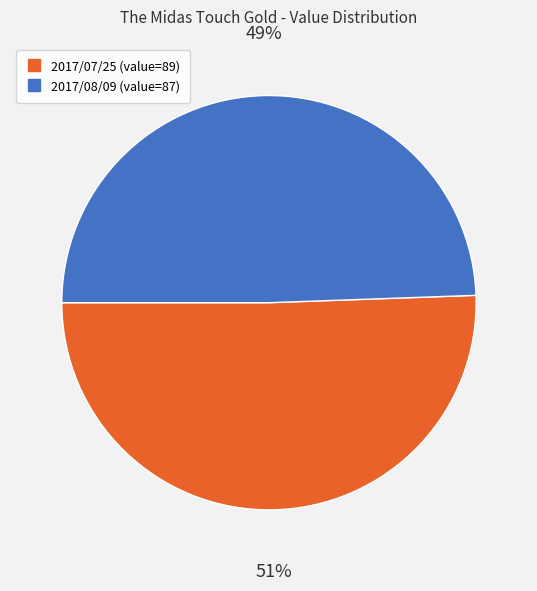

Is there a majority slice in this chart?

Yes